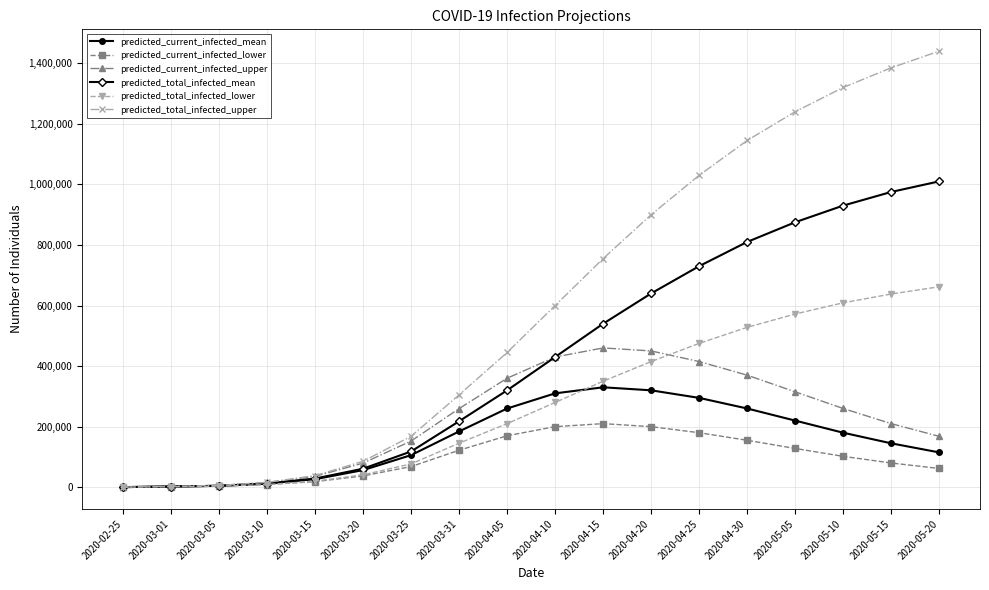

True or false: predicted_current_infected_mean has a value of 26652 at 2020-03-15.

True